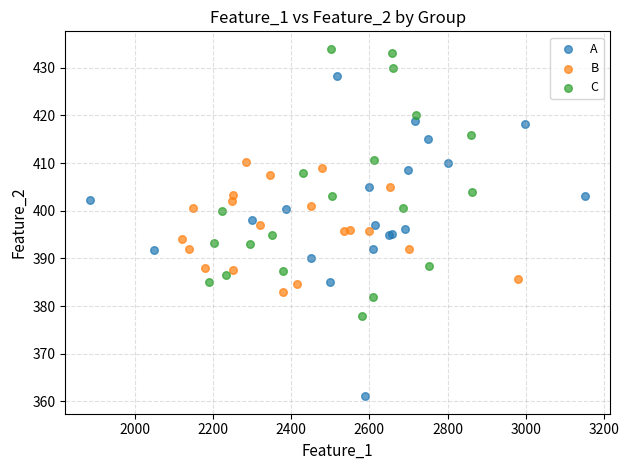

Which series has the widest spread of Y values?

A